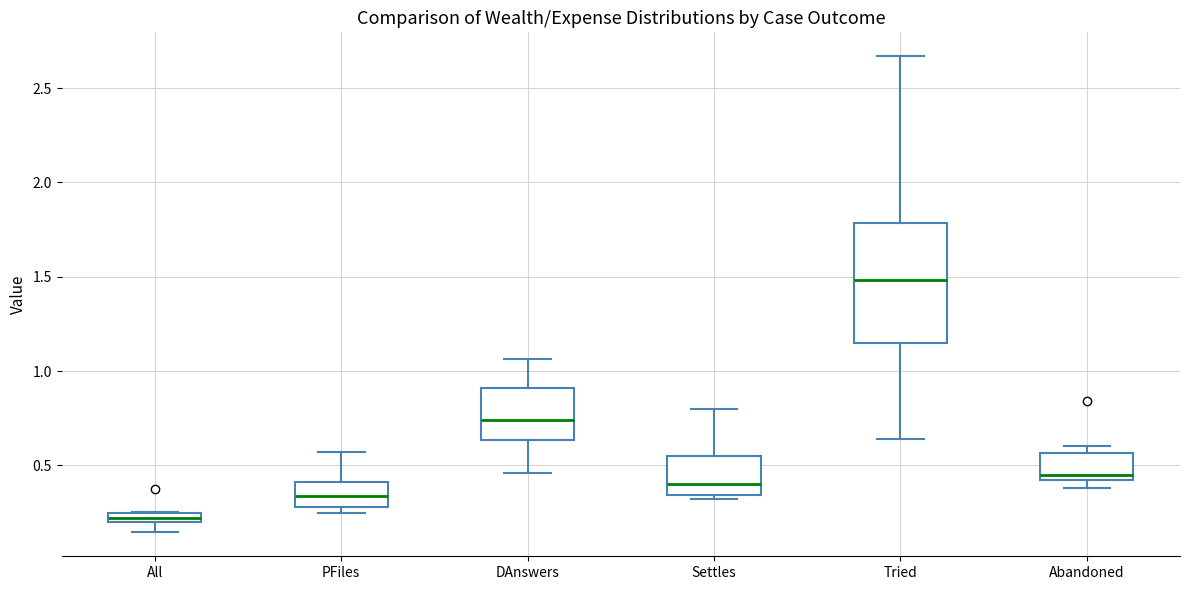

Which box is the tallest, from its lower edge to its upper edge?

Tried